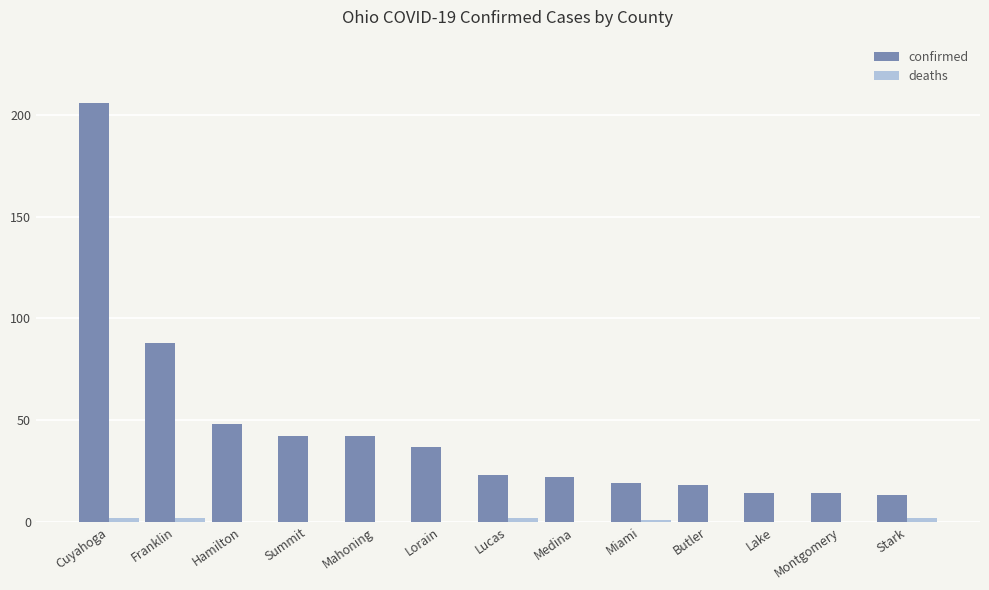

What is the total value across all series at Stark?

15